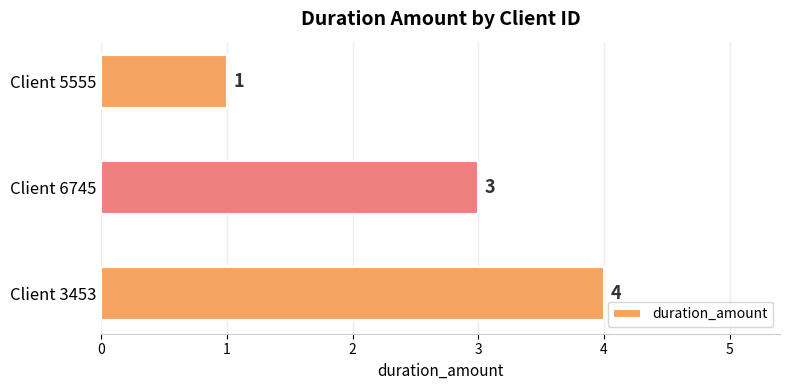

Is it true that the value at Client 6745 is 3?

True